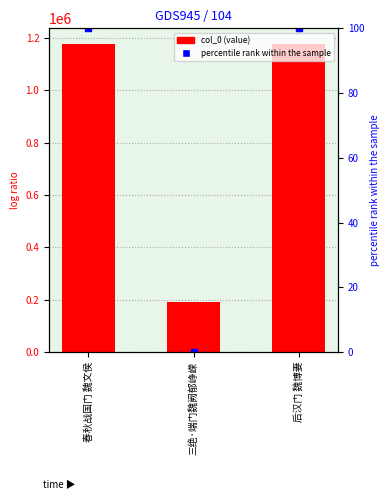

At which category is the sum across all series the highest?

春秋战国门 魏文侯